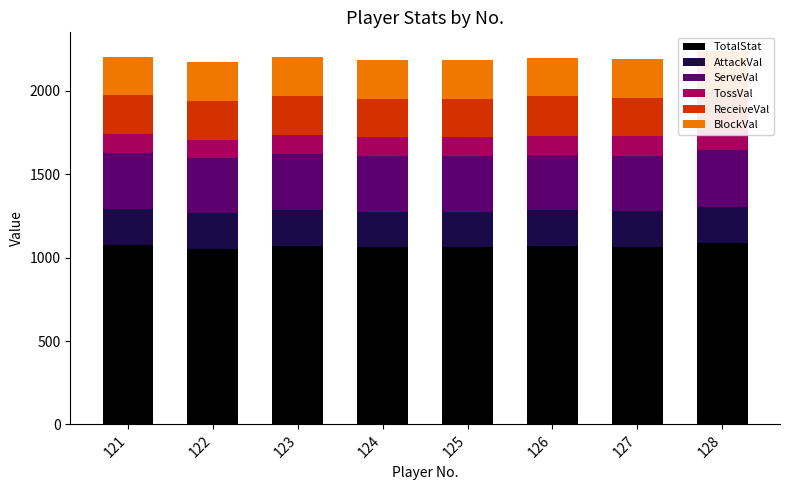

What is the smallest value displayed?

112